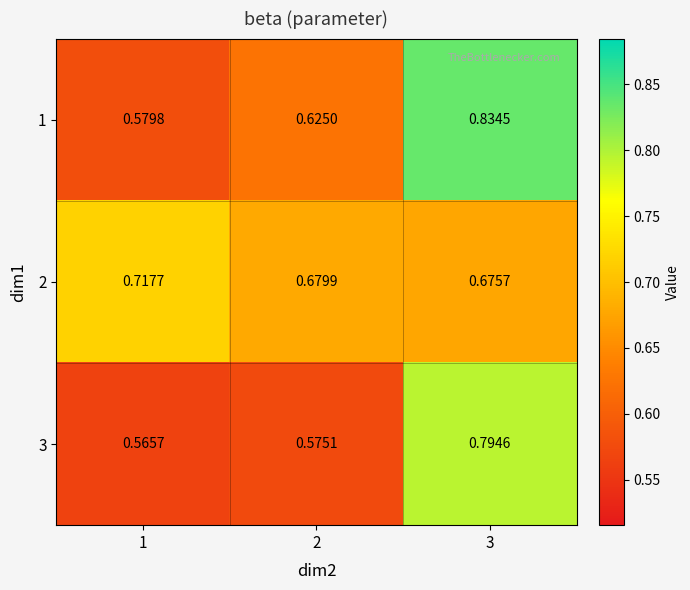

Which has a higher value, 1 or 2?

2